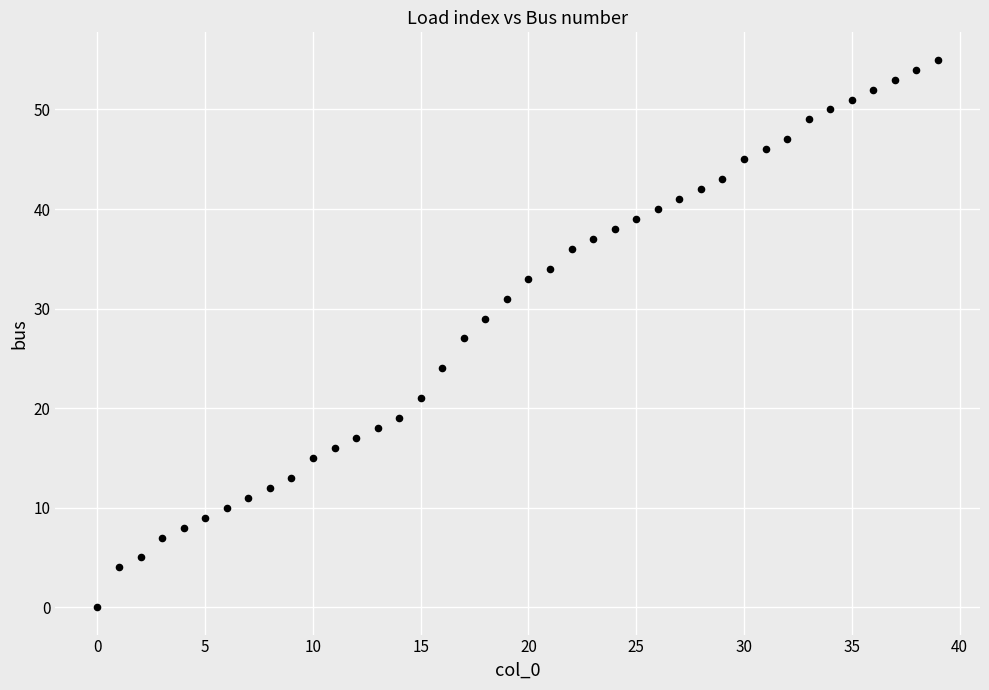

What is the range of Y values (max minus min)?

55